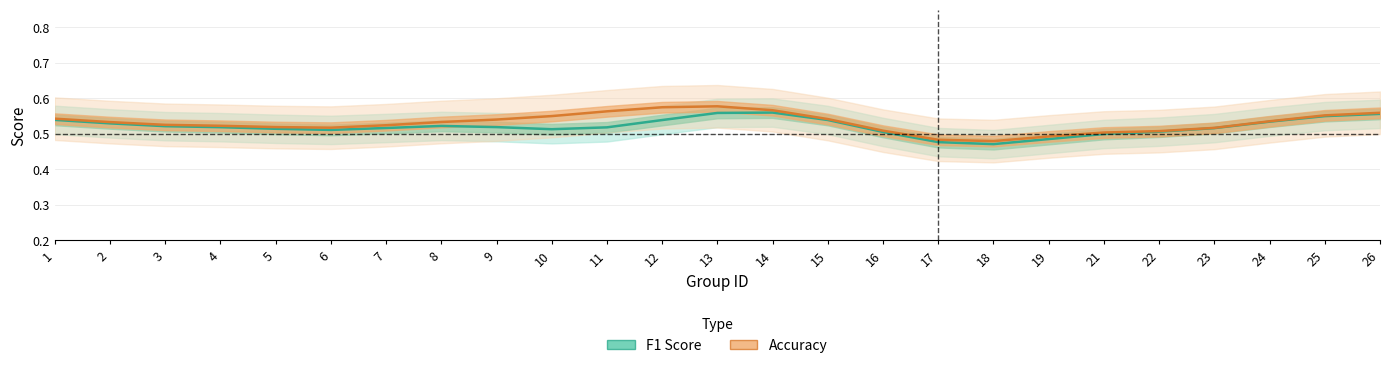

True or false: F1 Score and Accuracy intersect in this chart.

False